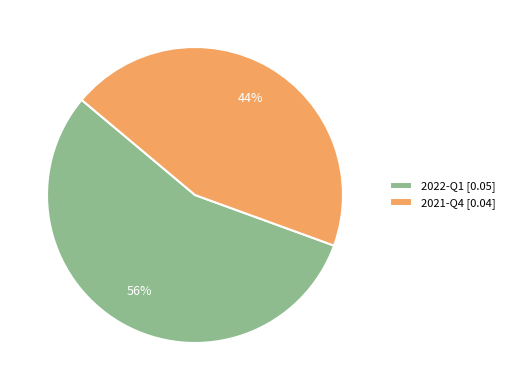

The 2021-Q4 slice represents 50% of the pie. True or false?

False